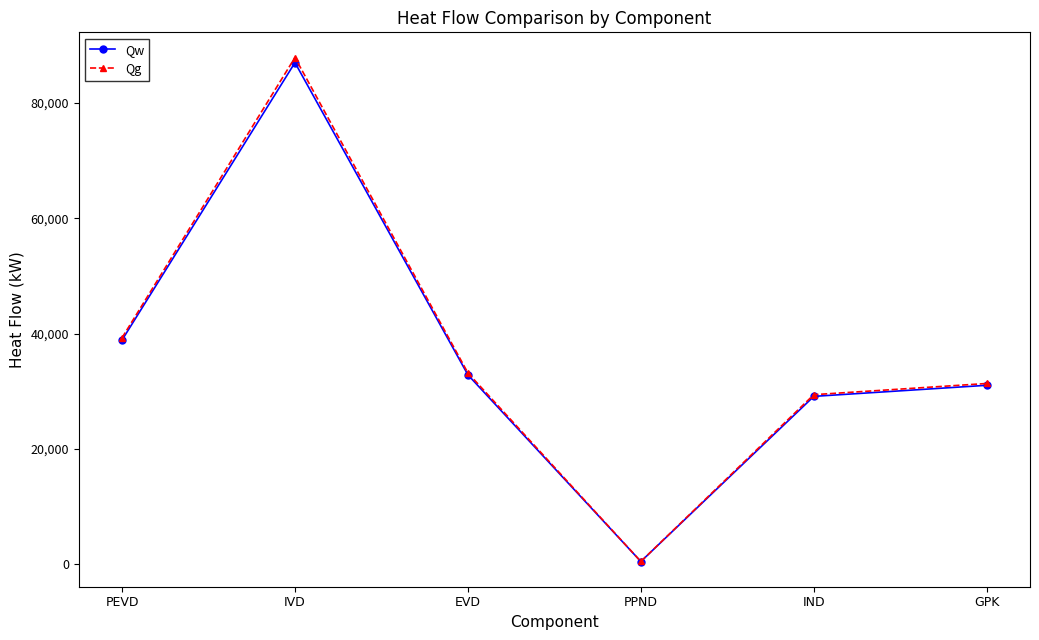

What is the maximum value shown in the chart?

87898.4